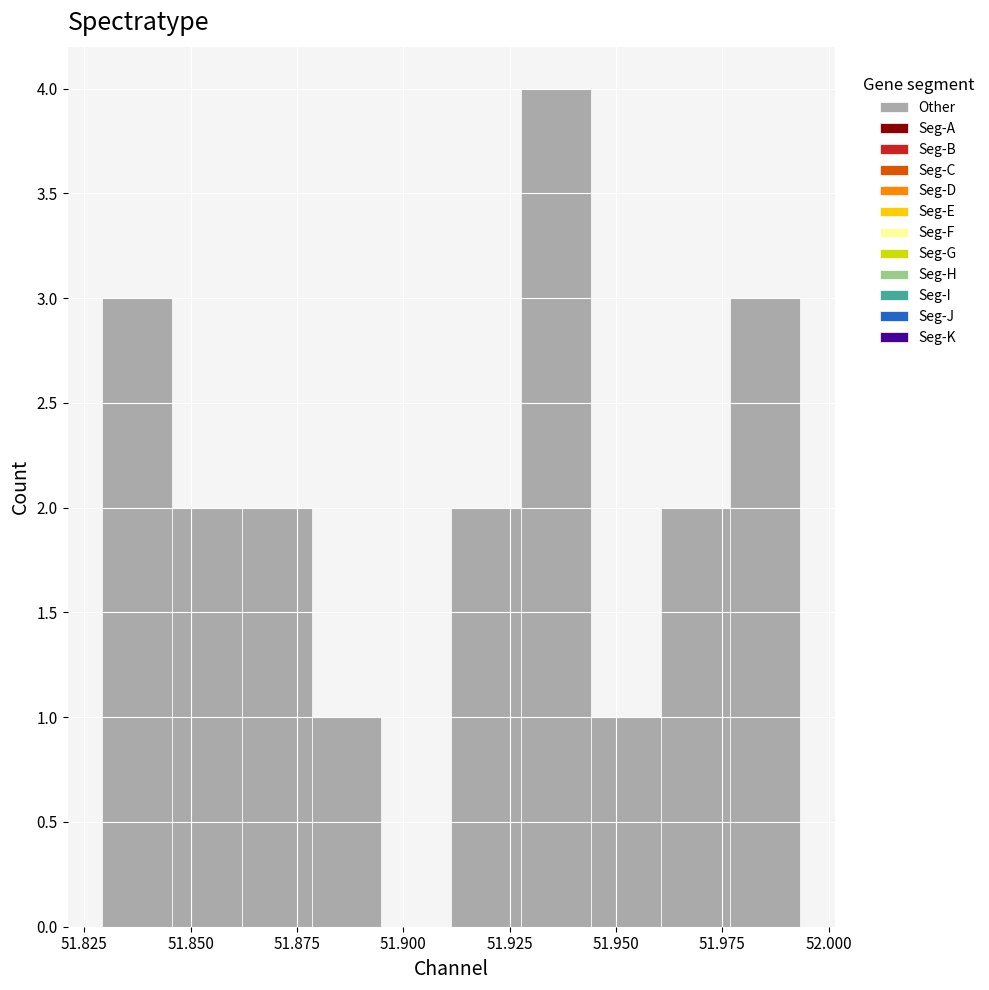

Around what value on the x-axis is the tallest bar? Give the approximate position of its centre, as read against the axis.

51.935